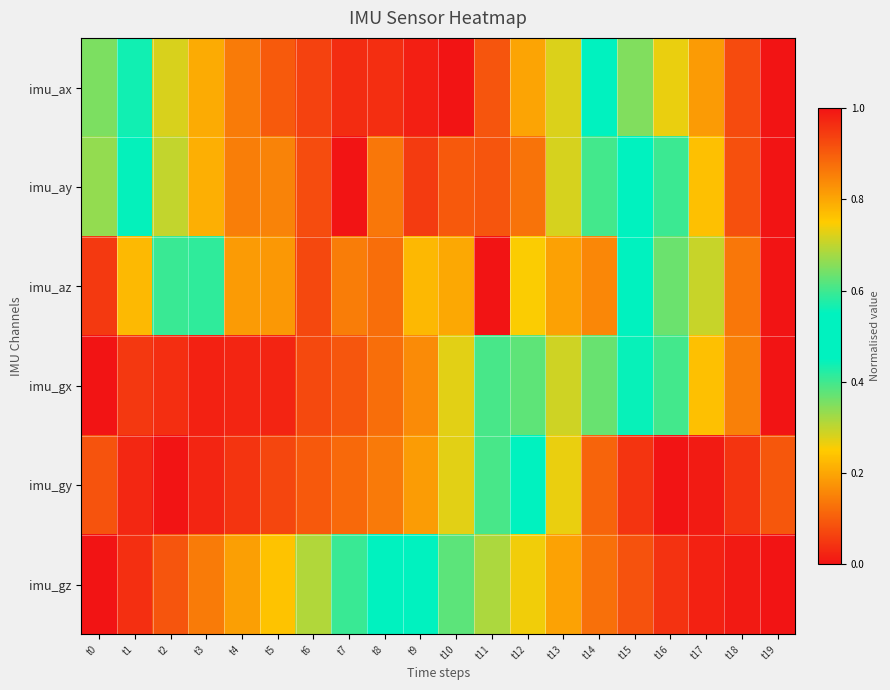

Reading left to right, list all the values displayed in this chart.

imu_ax: t0=0.6	t1=0.4	t2=0.3	t3=0.2	t4=0.1	t5=0.1	t6=0.1	t7=0.0	t8=0.0	t9=0.0	t10=0.0	t11=0.1	t12=0.2	t13=0.3	t14=0.4	t15=0.7	t16=0.7	t17=0.8	t18=0.9	t19=1.0
imu_ay: t0=0.3	t1=0.6	t2=0.7	t3=0.8	t4=0.9	t5=0.8	t6=0.9	t7=1.0	t8=0.9	t9=0.9	t10=0.9	t11=0.9	t12=0.9	t13=0.7	t14=0.6	t15=0.5	t16=0.4	t17=0.2	t18=0.1	t19=0.0
imu_az: t0=0.1	t1=0.2	t2=0.4	t3=0.6	t4=0.8	t5=0.8	t6=0.9	t7=0.9	t8=0.9	t9=0.8	t10=0.8	t11=1.0	t12=0.7	t13=0.8	t14=0.8	t15=0.5	t16=0.4	t17=0.3	t18=0.1	t19=0.0
imu_gx: t0=0.0	t1=0.0	t2=0.0	t3=0.0	t4=0.0	t5=0.0	t6=0.1	t7=0.1	t8=0.1	t9=0.2	t10=0.3	t11=0.4	t12=0.4	t13=0.3	t14=0.4	t15=0.4	t16=0.6	t17=0.8	t18=0.9	t19=1.0
imu_gy: t0=0.9	t1=1.0	t2=1.0	t3=1.0	t4=1.0	t5=0.9	t6=0.9	t7=0.9	t8=0.9	t9=0.8	t10=0.7	t11=0.6	t12=0.5	t13=0.3	t14=0.1	t15=0.0	t16=0.0	t17=0.0	t18=0.0	t19=0.1
imu_gz: t0=0.0	t1=0.0	t2=0.1	t3=0.1	t4=0.2	t5=0.2	t6=0.3	t7=0.4	t8=0.5	t9=0.5	t10=0.6	t11=0.7	t12=0.7	t13=0.8	t14=0.9	t15=0.9	t16=1.0	t17=1.0	t18=1.0	t19=1.0